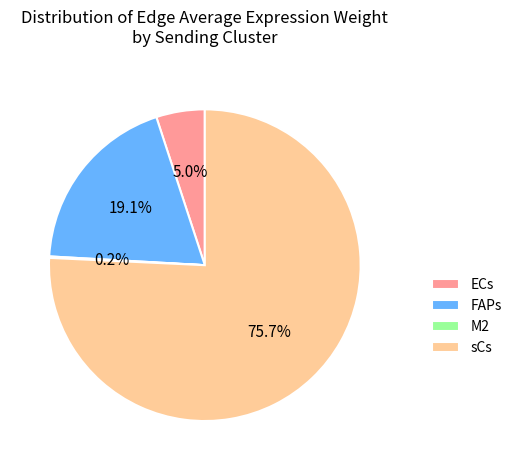

Does ECs represent more than half of the total?

No